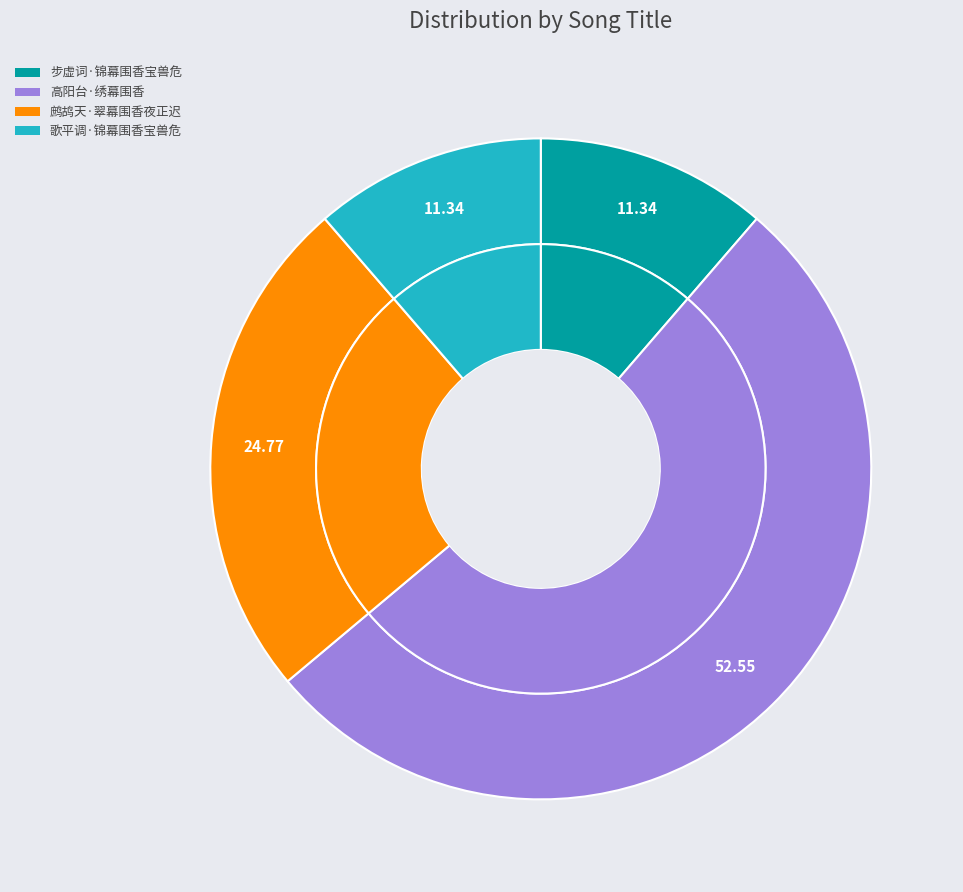

Which category has the smallest portion of the pie?

歌平调·锦幕围香宝兽危